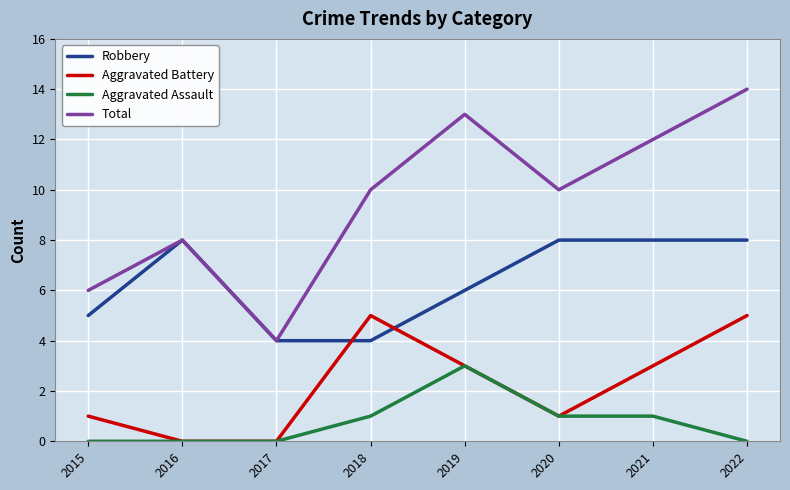

What is the difference between the second highest and second lowest values in the Robbery series?

4